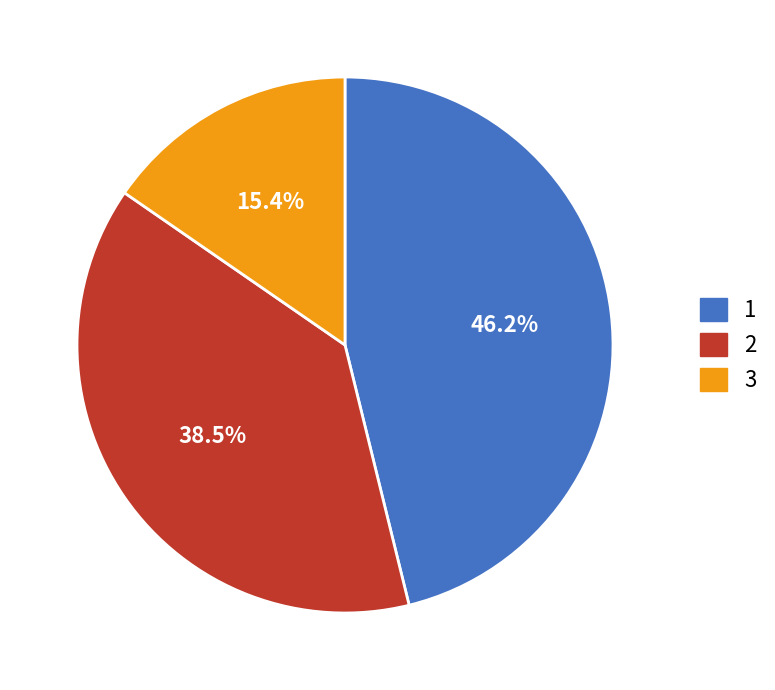

To the nearest percent, what is the difference between the largest and smallest slice percentages?

31%